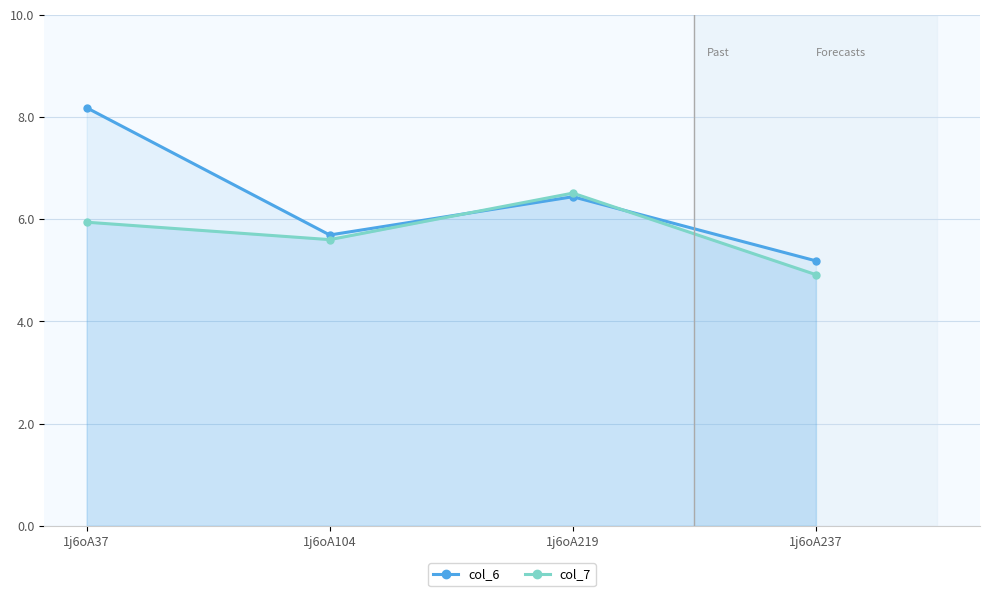

List the labels in order of col_7 value, largest first.

1j6oA219, 1j6oA37, 1j6oA104, 1j6oA237